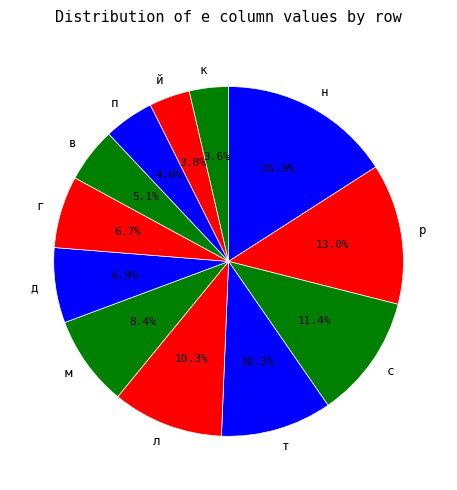

To the nearest percent, what portion does с represent?

11%